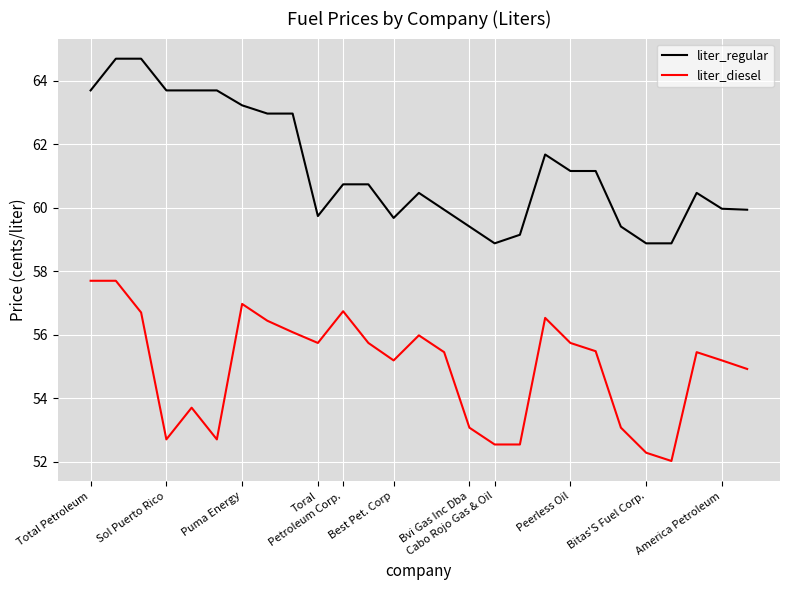

What is the maximum value for liter_diesel?

57.7